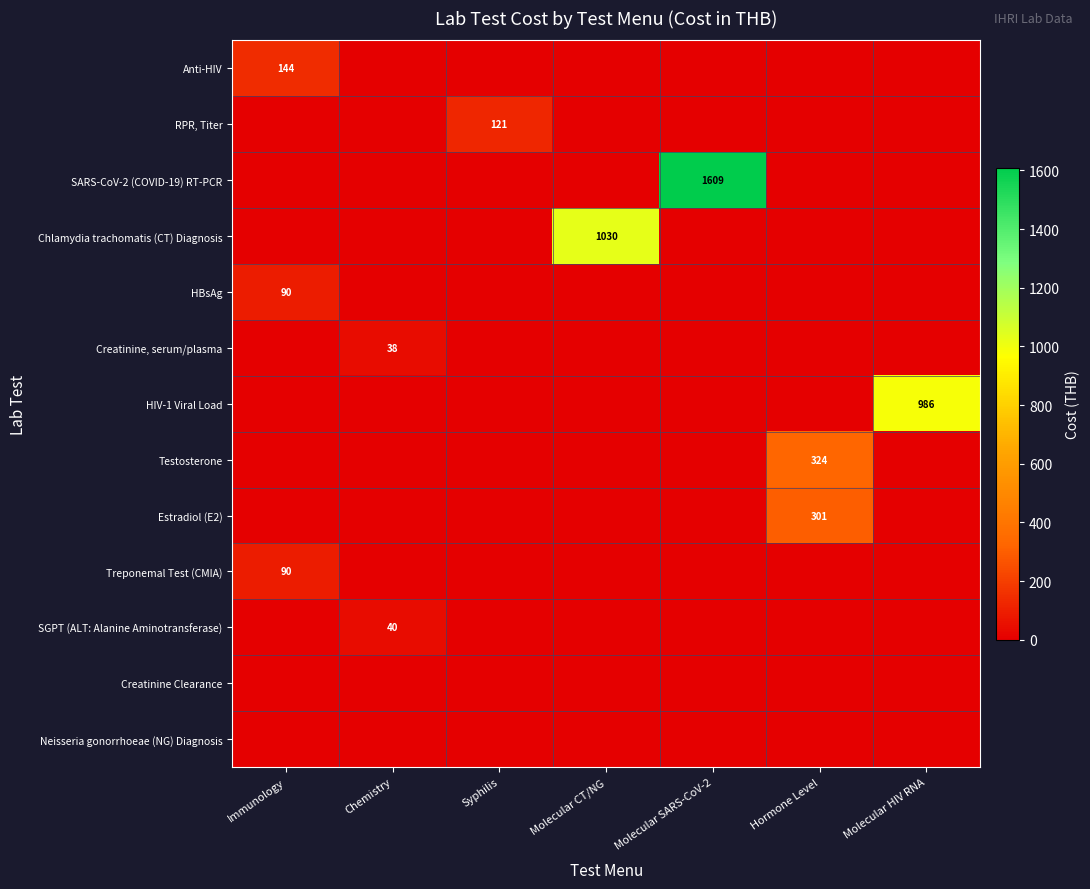

Rank the series at Hormone Level from highest to lowest value.

Testosterone, Estradiol (E2), Anti-HIV, RPR, Titer, SARS-CoV-2 (COVID-19) RT-PCR, Chlamydia trachomatis (CT) Diagnosis, HBsAg, Creatinine, serum/plasma, HIV-1 Viral Load, Treponemal Test (CMIA), SGPT (ALT: Alanine Aminotransferase), Creatinine Clearance, Neisseria gonorrhoeae (NG) Diagnosis